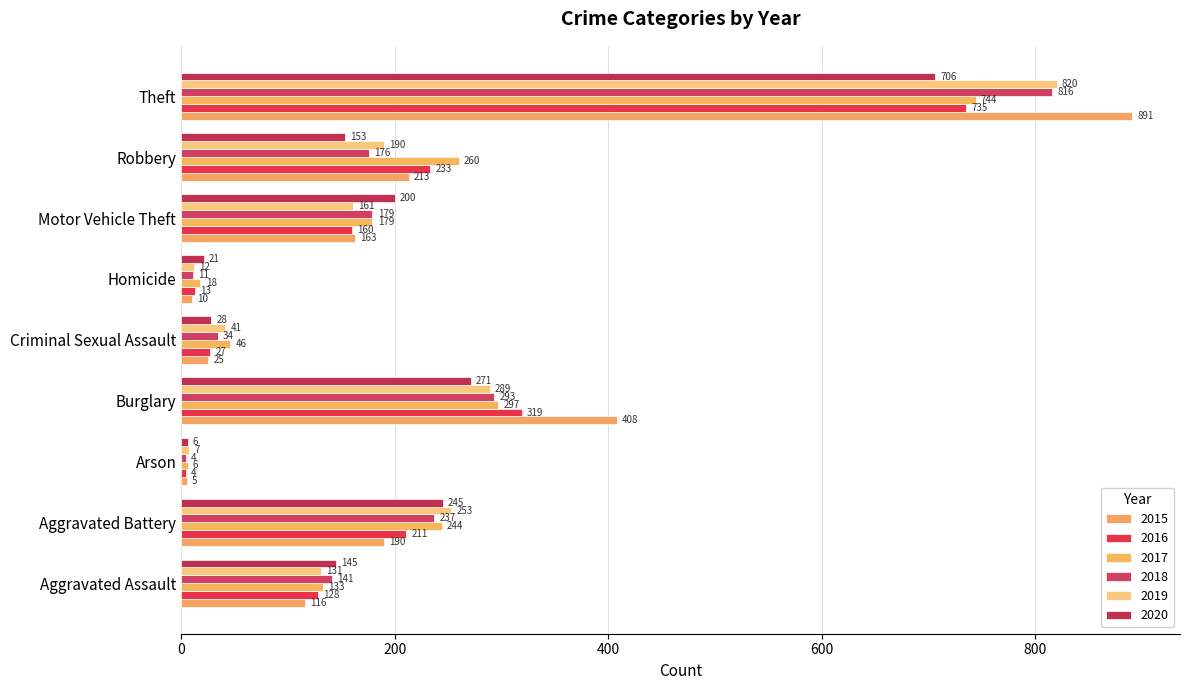

What value does the 2017 series have at Criminal Sexual Assault, to the nearest 50?

50